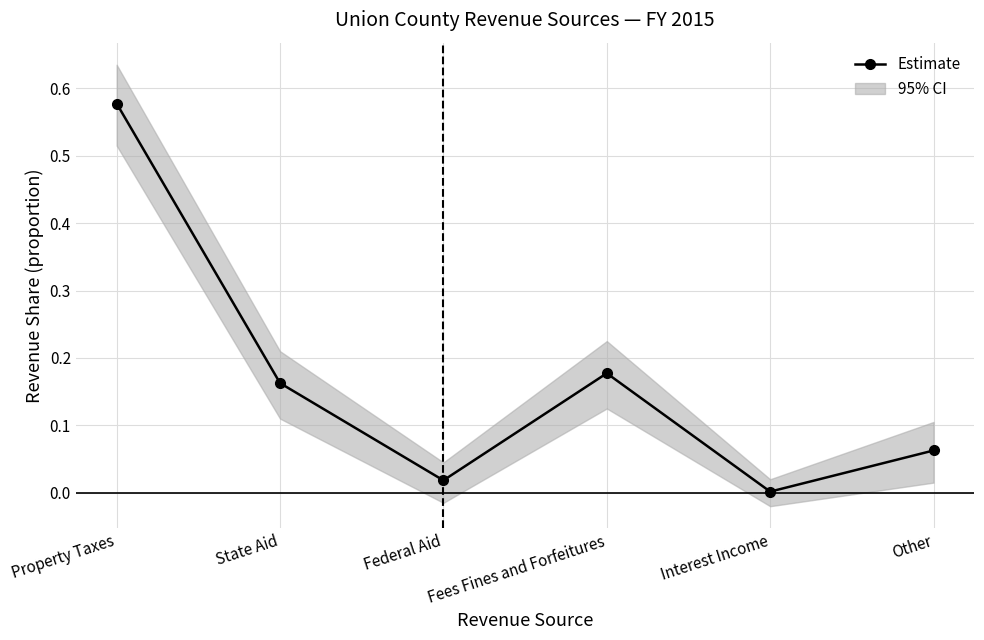

At which category does the data reach its first local peak?

Fees Fines and Forfeitures